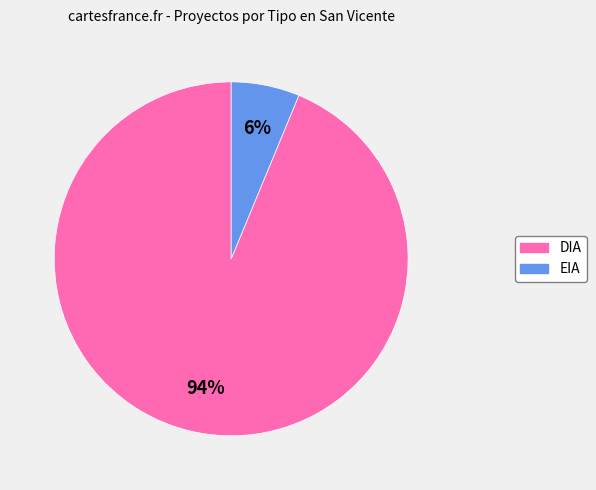

Is EIA the majority of the pie?

No